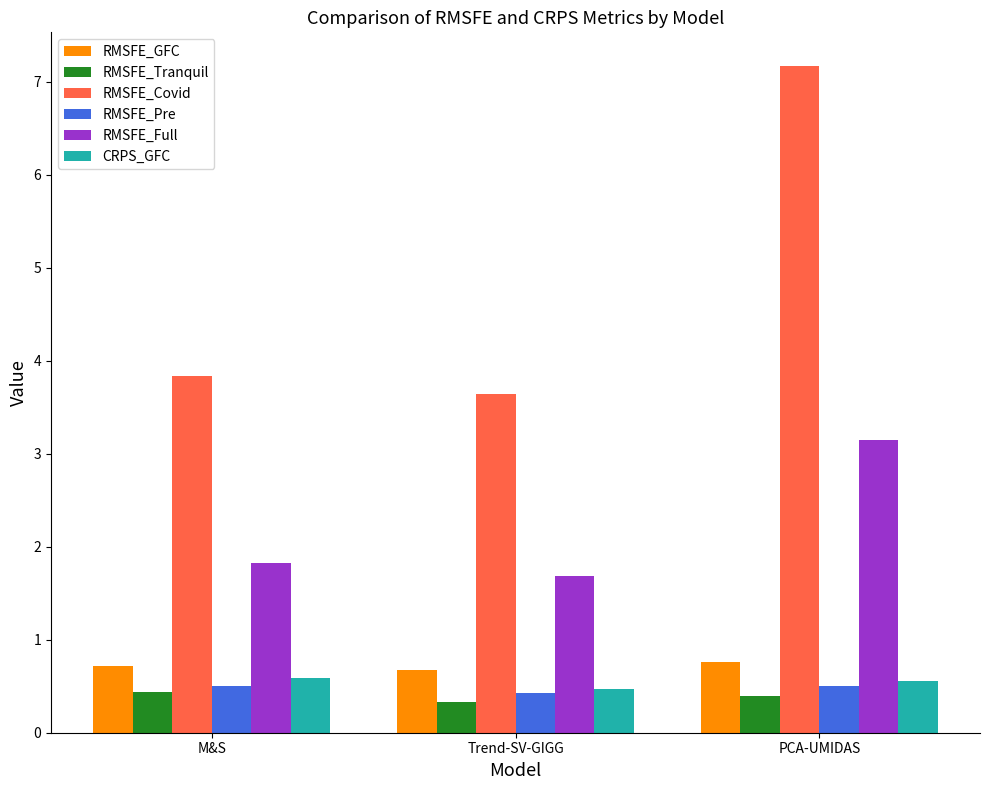

What is the spread (max minus min) of values at PCA-UMIDAS?

6.8